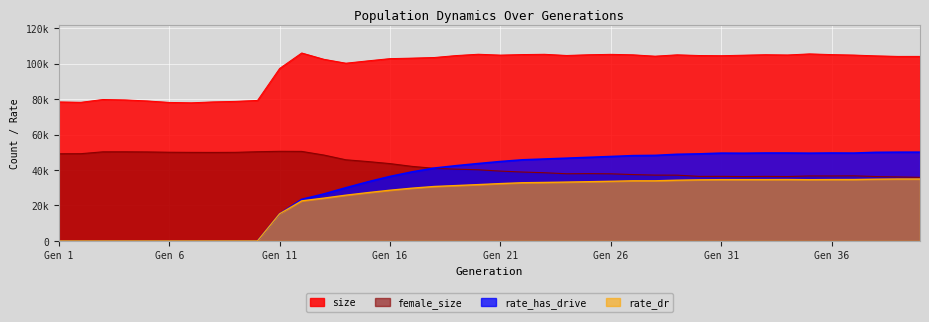

At which label does size reach its minimum?

7